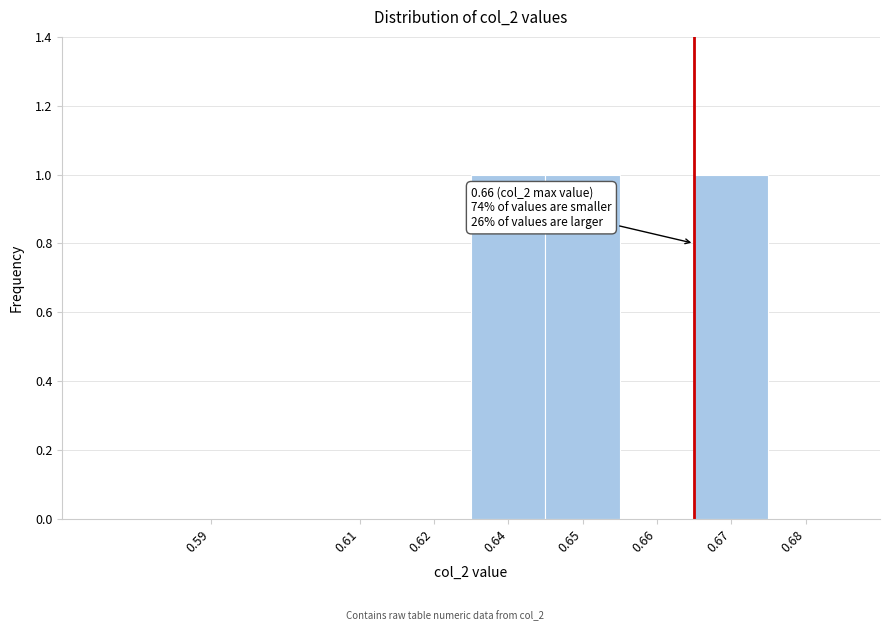

Reading right to left, list all the values displayed in this chart.

0.68=0	0.67=1	0.66=0	0.65=1	0.64=1	0.62=0	0.61=0	0.59=0